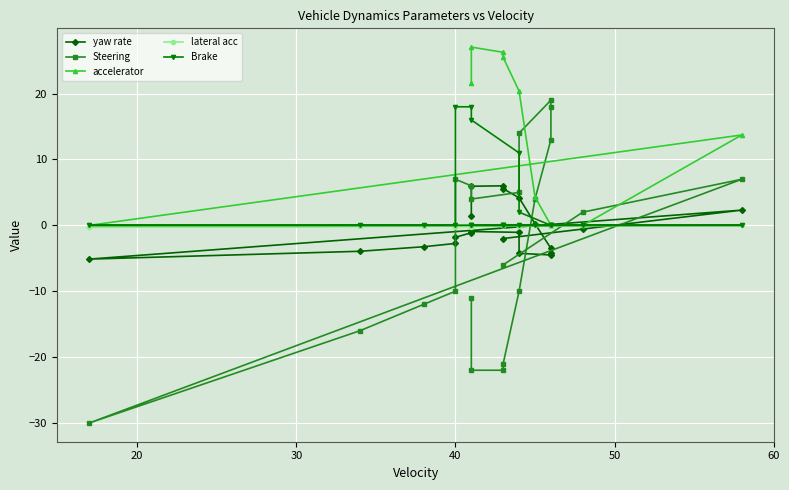

True or false: accelerator and lateral acc cross at least once.

True